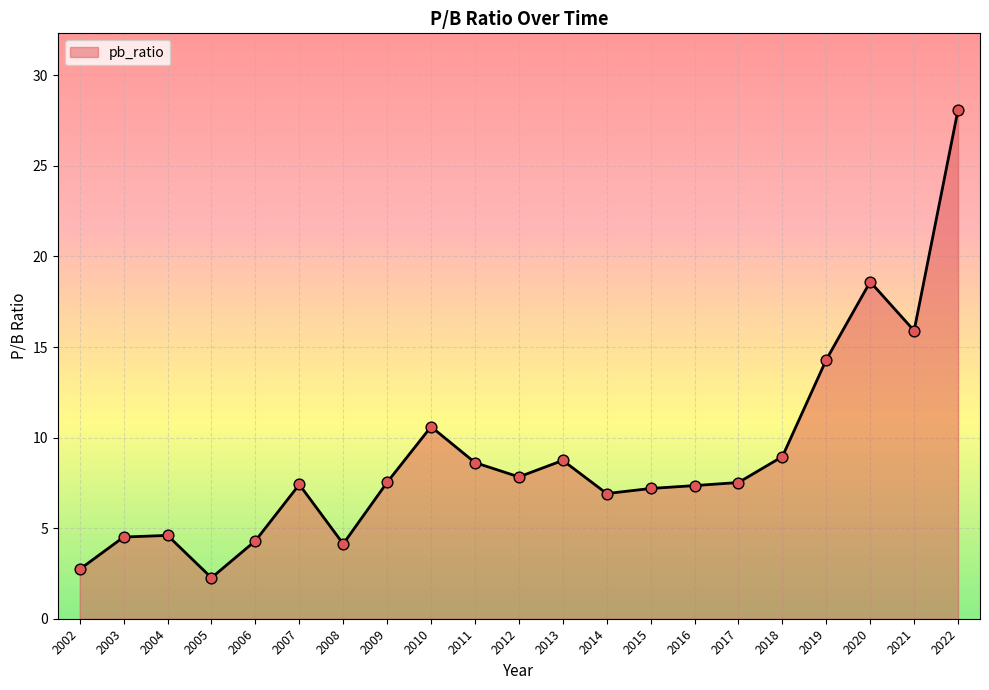

What is the ratio of the value at 2008 to the value at 2007?

0.6